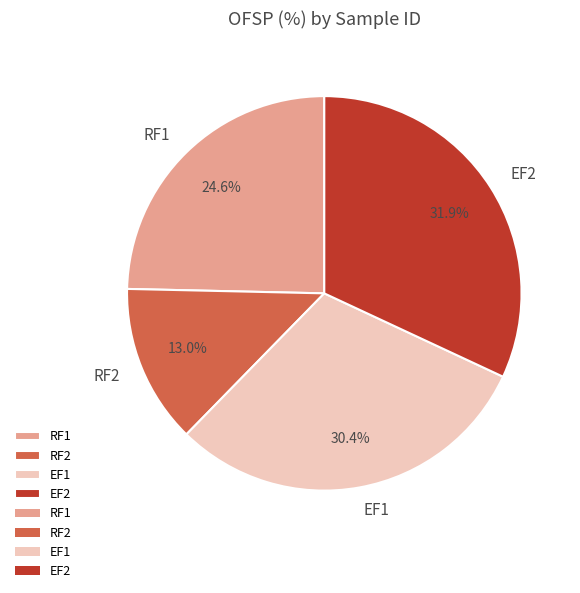

What percentage is the RF1 slice, to the nearest percent?

25%